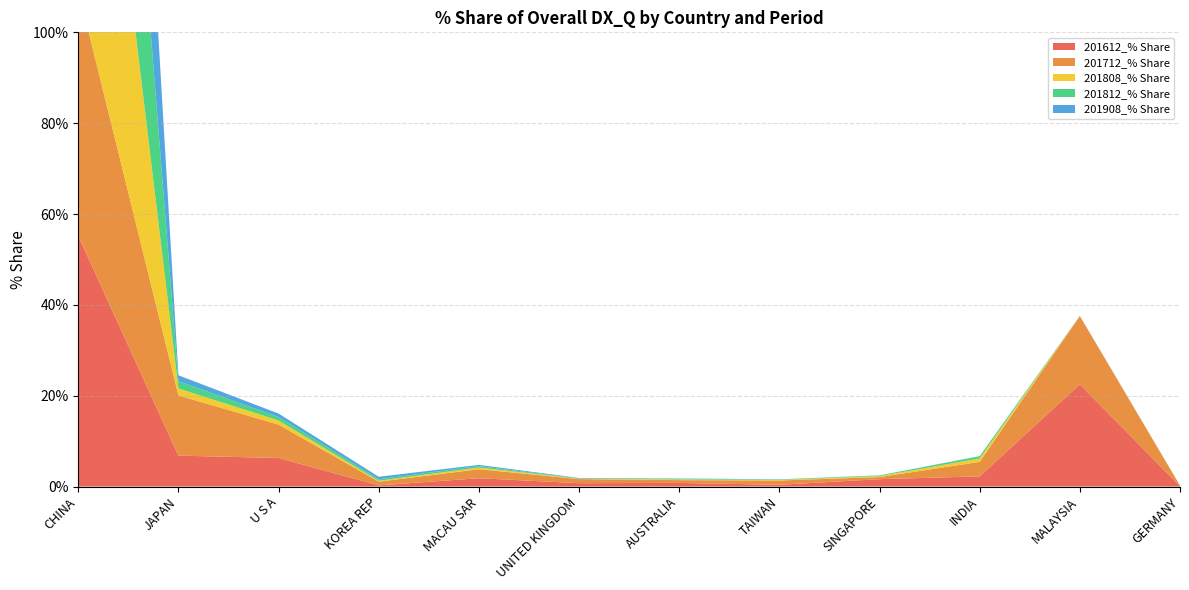

Reading left to right, what are all the values shown in this chart?

201612_% Share: 55.2	6.8	6.3	0.3	1.8	0.7	0.8	0.4	1.6	2.2	22.5	0.1
201712_% Share: 54.1	13.3	7.4	0.8	2.0	0.9	0.6	0.9	0.5	3.2	15.0	0.1
201808_% Share: 95.4	1.5	0.9	0.2	0.4	0.1	0.2	0.1	0.2	0.8	0.0	0.0
201812_% Share: 95.8	1.6	0.8	0.3	0.3	0.1	0.1	0.1	0.1	0.5	0.0	0.0
201908_% Share: 96.8	1.3	0.8	0.5	0.3	0.1	0.1	0.0	0.0	0.0	0.0	0.0